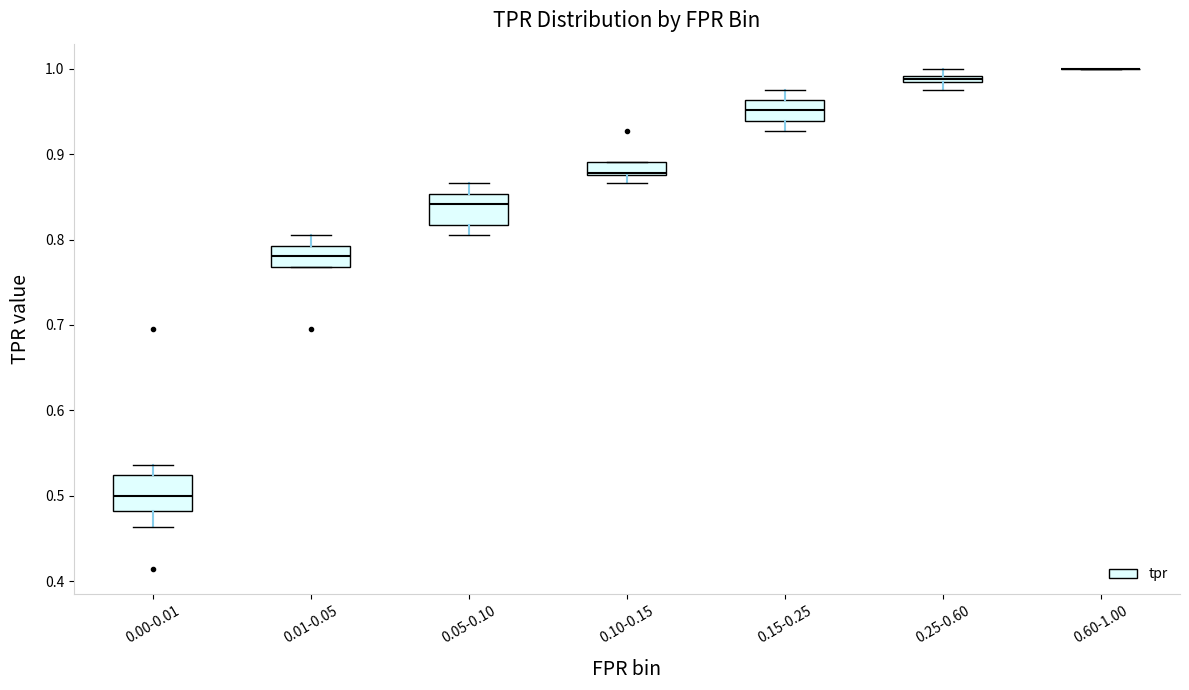

Where is the lower edge of the box for 0.25-0.60 on the y-axis? The values are not printed on the chart, so give them approximately, as read against the axis.

0.98